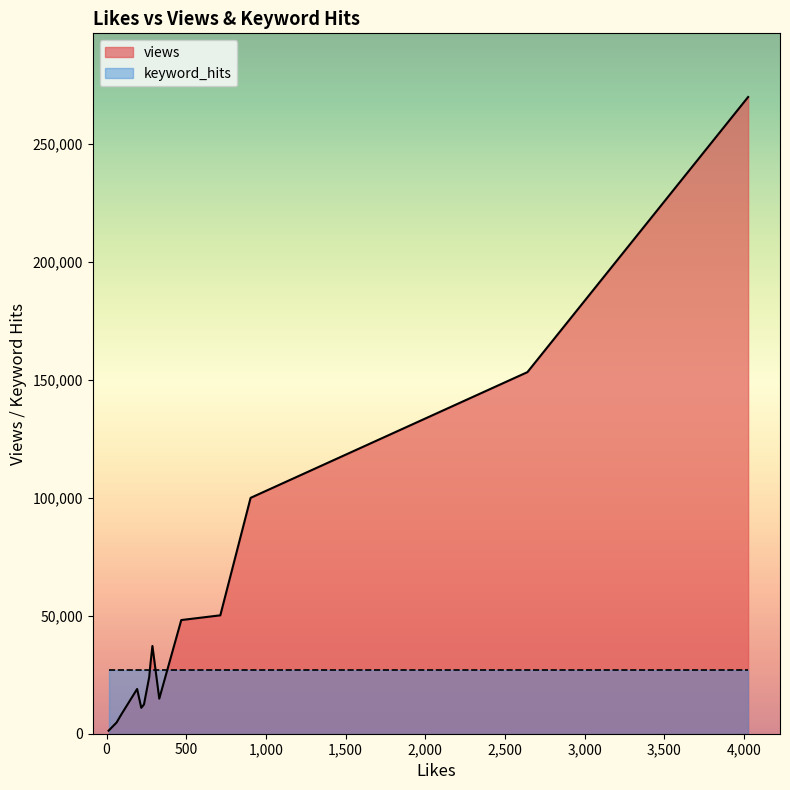

Rank the series at 3 from lowest to highest value.

keyword_hits, views